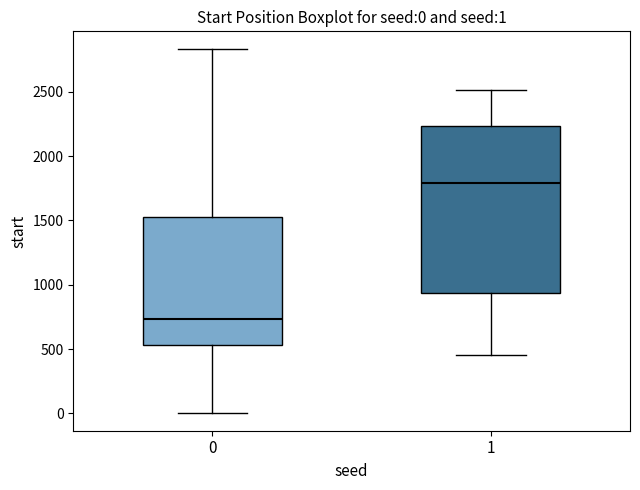

Which box has the highest median line?

1